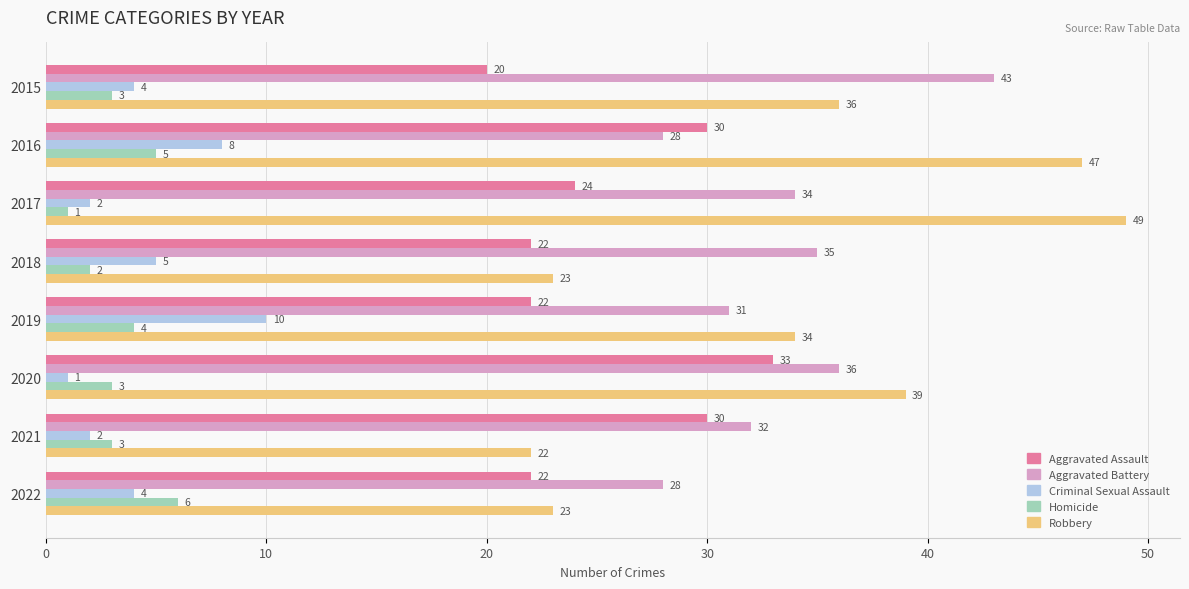

Is the value of Homicide at 2015 greater than the value of Criminal Sexual Assault at 2021?

Yes